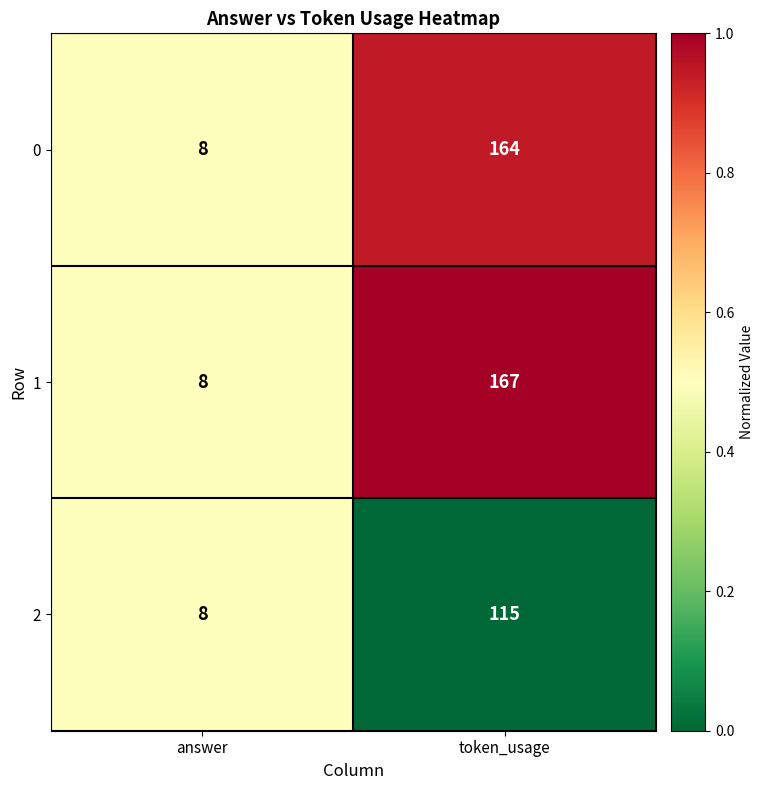

At which category is the sum across all series the highest?

token_usage